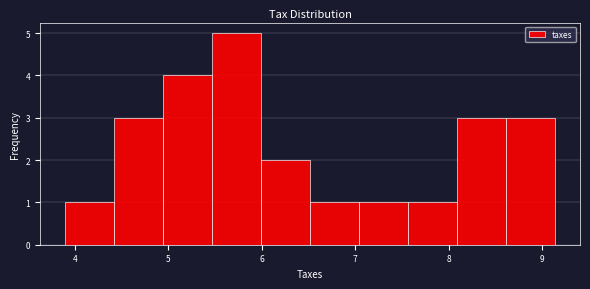

Which range on the x-axis has the tallest bar?

5.5 to 6.0